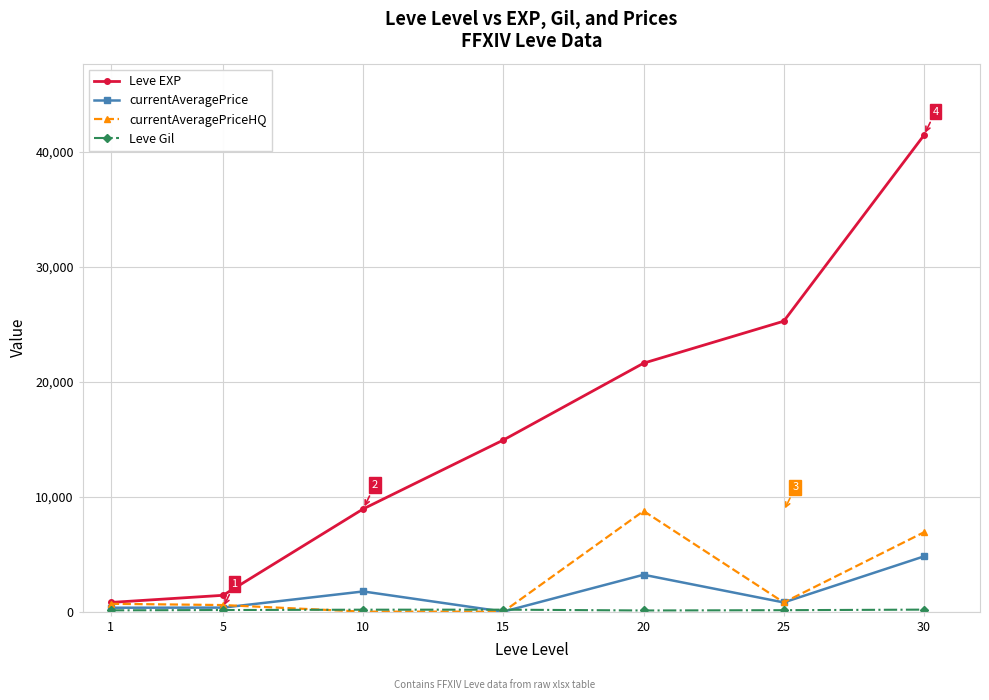

What is the difference between the highest and lowest values at 25?

25124.0